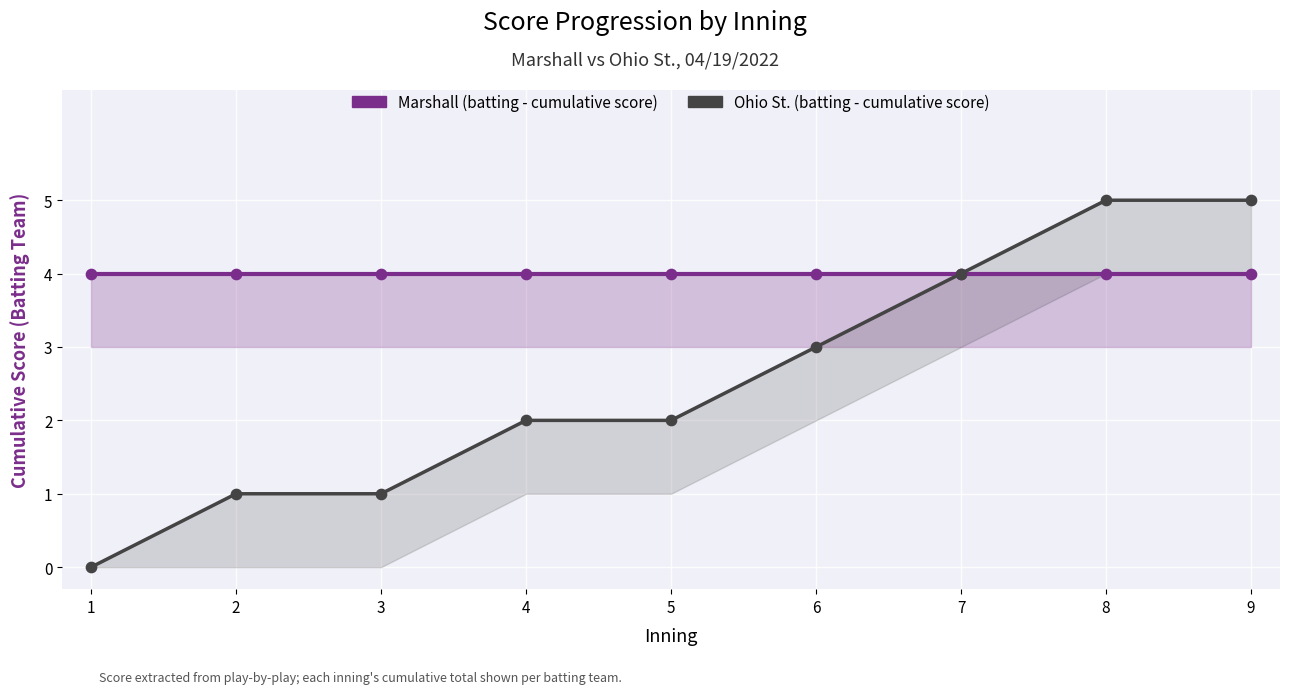

At how many categories does at least one series exceed 4?

2